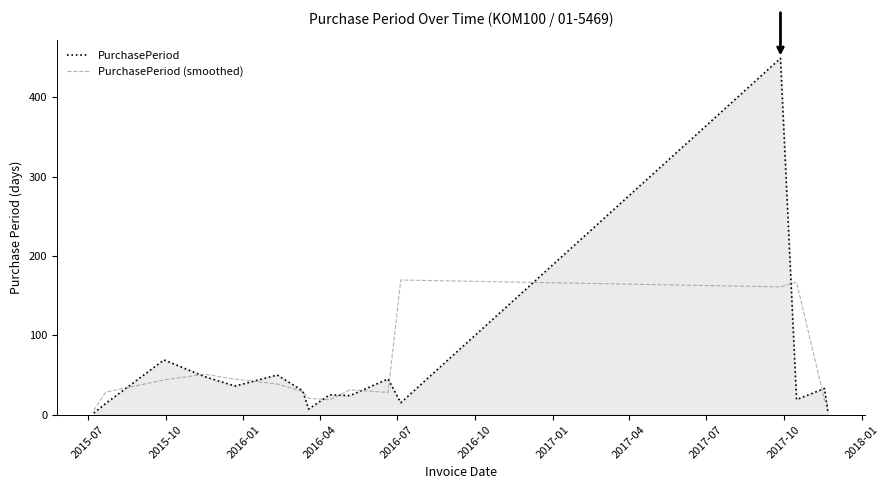

Which series has the widest spread of values?

PurchasePeriod